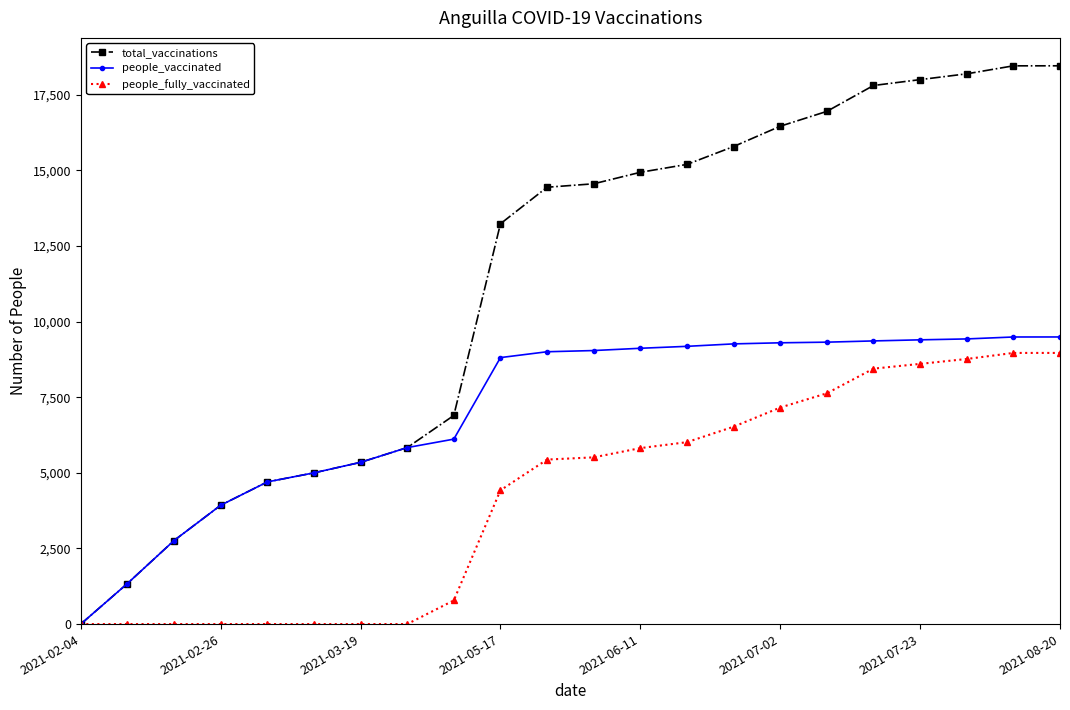

What is the maximum value for total_vaccinations?

18458